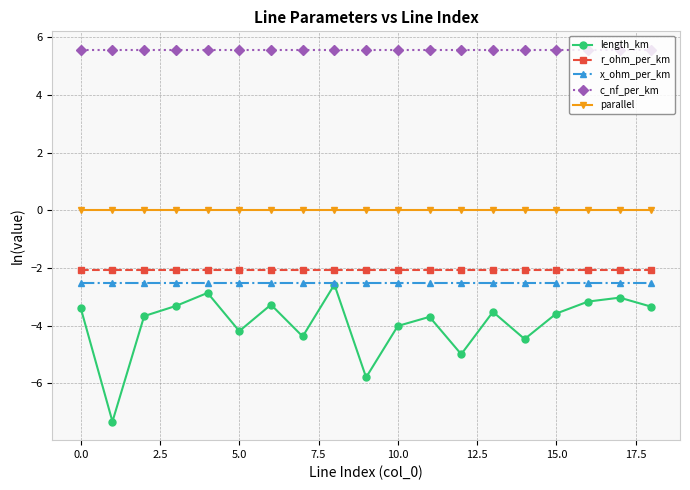

Which series has the largest range (max minus min)?

length_km